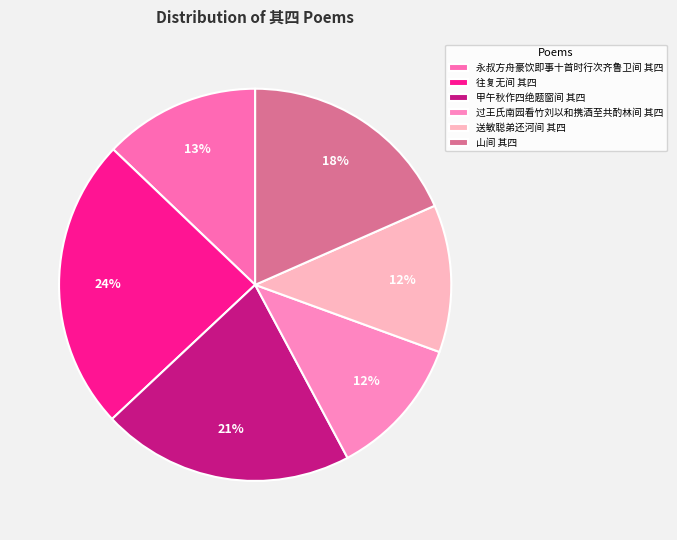

To the nearest percent, what portion does 过王氏南园看竹刘以和携酒至共酌林间 其四 represent?

12%